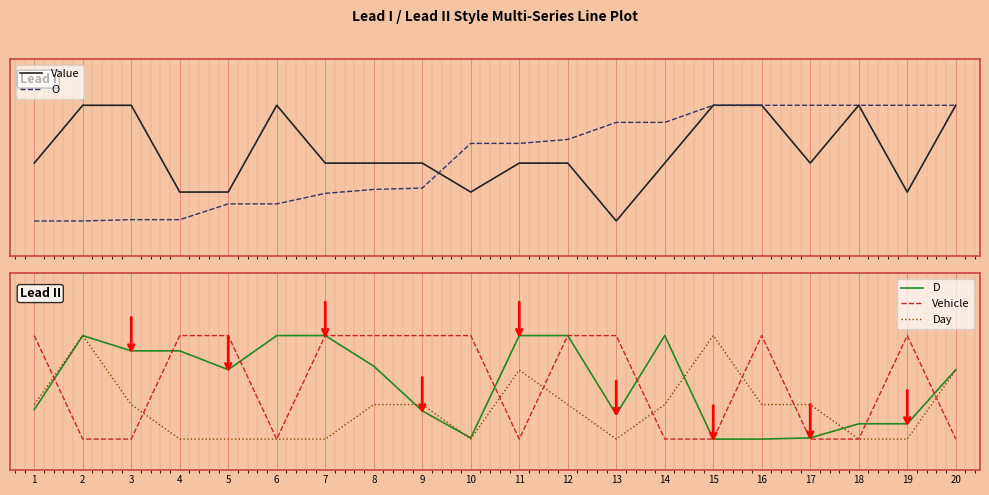

How many data points does each series have?

20